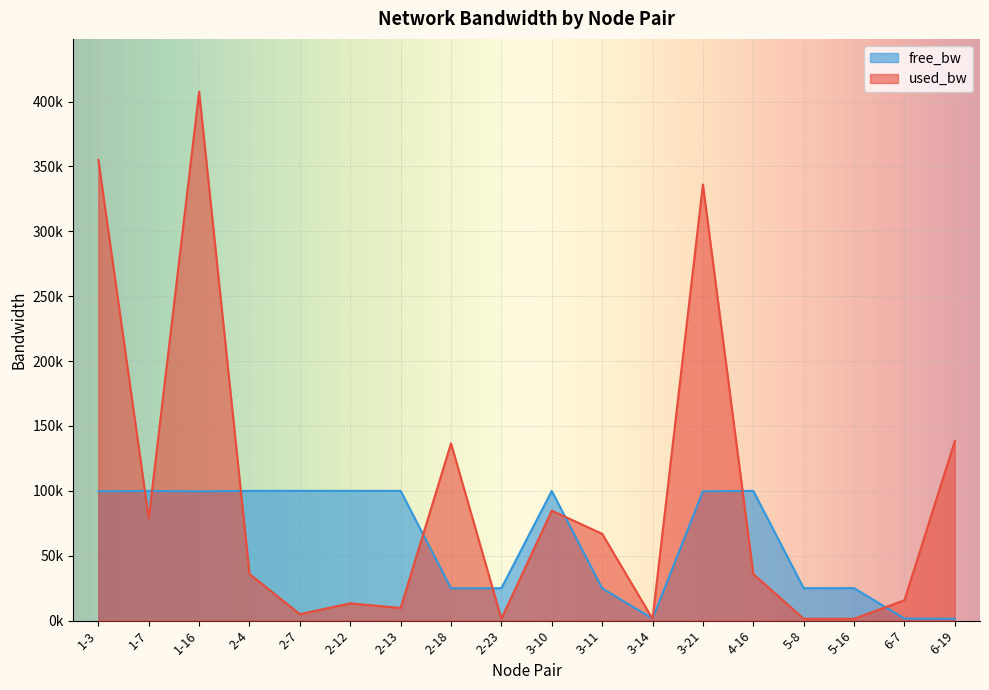

How many lines are shown in the chart?

2